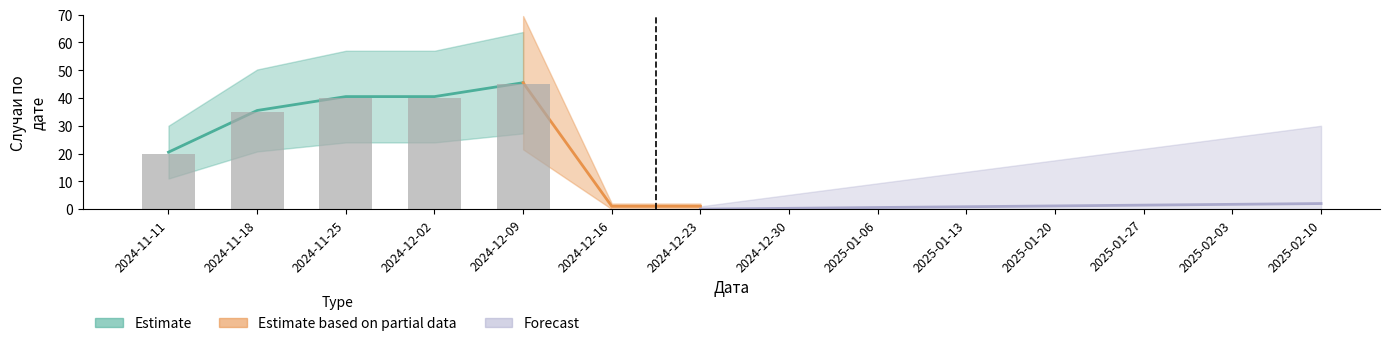

What is the label of the 8th bar from the left?

2024-12-30